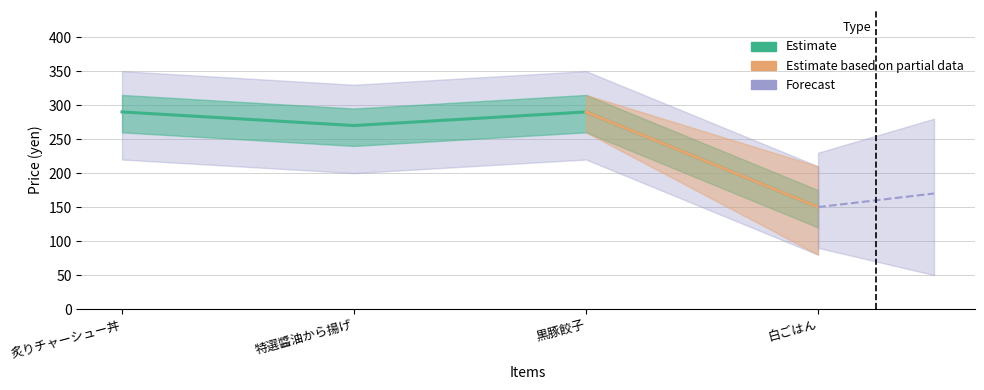

True or false: the data shows 485 at 特選醬油から揚げ.

False